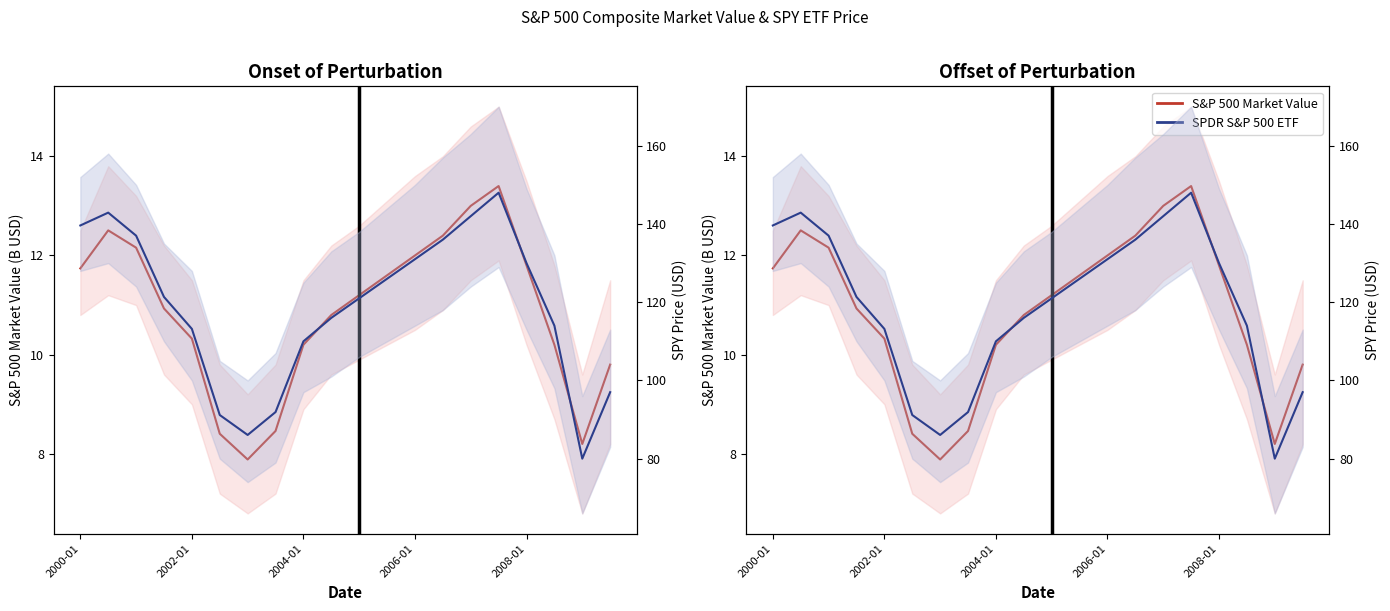

At which category is the sum across all series the highest?

15